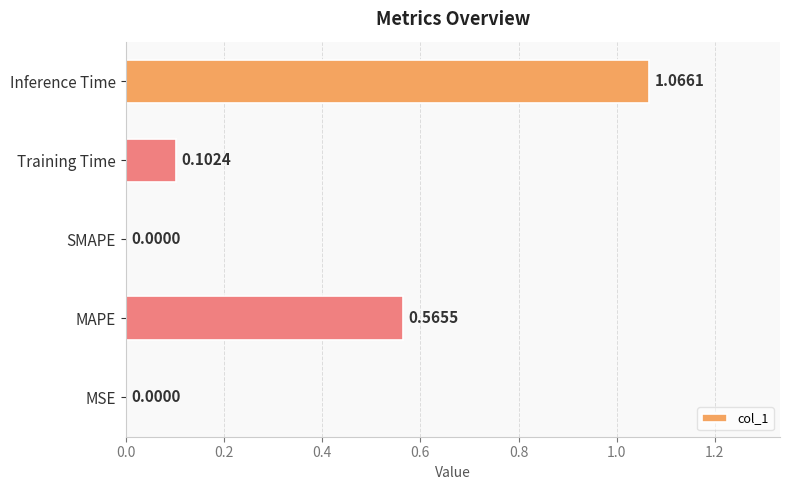

Which has a higher value, Training Time or MAPE?

MAPE